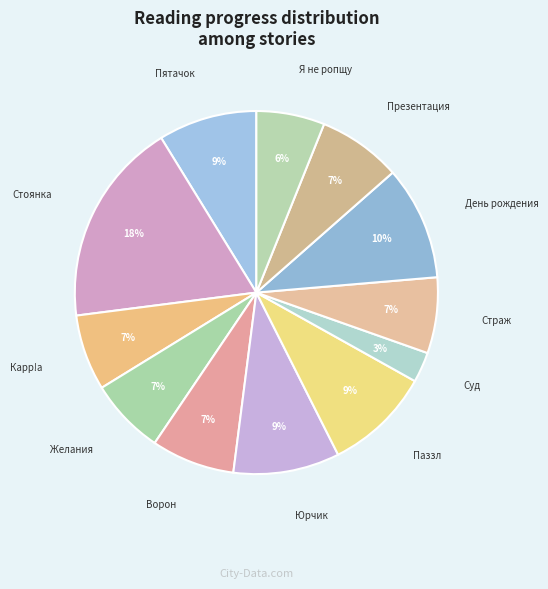

How many slices are in this pie chart?

12